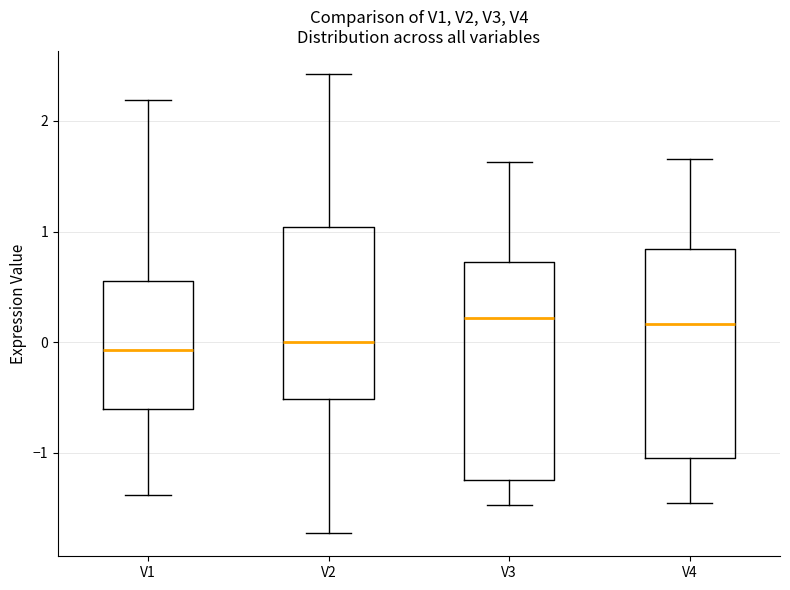

Reading left to right, transcribe this box plot: for each box, give where its median line is, the range the box spans, and where its two whiskers end, as read against the y-axis. The values are not printed on the chart, so give them approximately, as read against the axis.

V1: median -0.1, box -0.6 to 0.6, whiskers -1.4 to 2.2
V2: median 0.0, box -0.5 to 1.0, whiskers -1.7 to 2.4
V3: median 0.2, box -1.2 to 0.7, whiskers -1.5 to 1.6
V4: median 0.2, box -1.0 to 0.8, whiskers -1.4 to 1.7